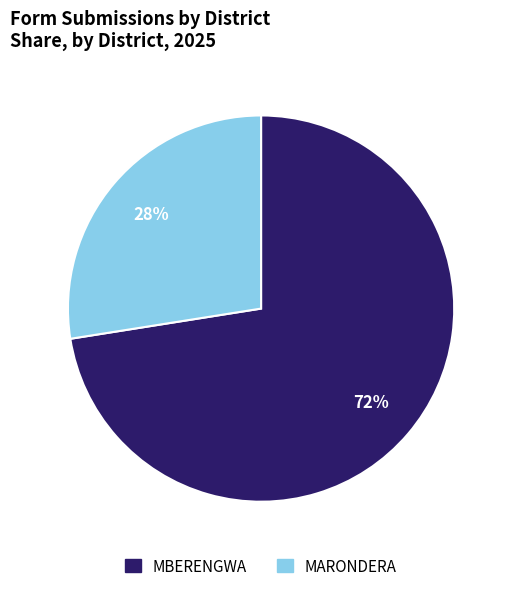

Which category accounts for the majority?

MBERENGWA